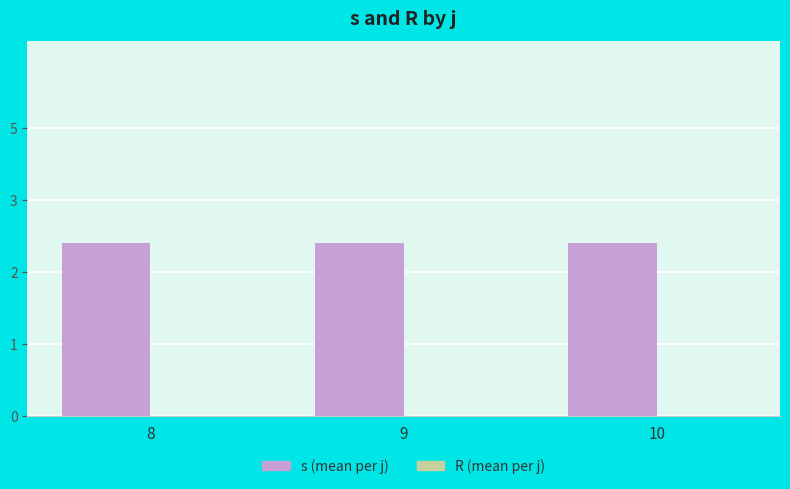

The s series shows 1 at 8. True or false?

False